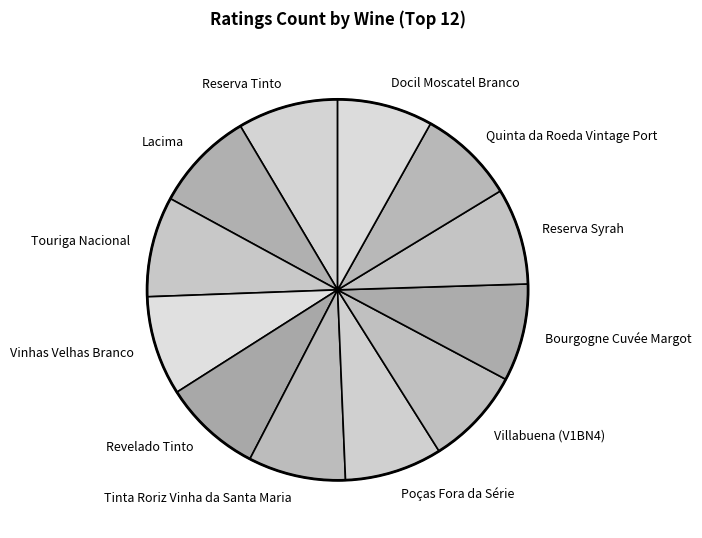

Does Docil Moscatel Branco account for over 50% of the chart?

No